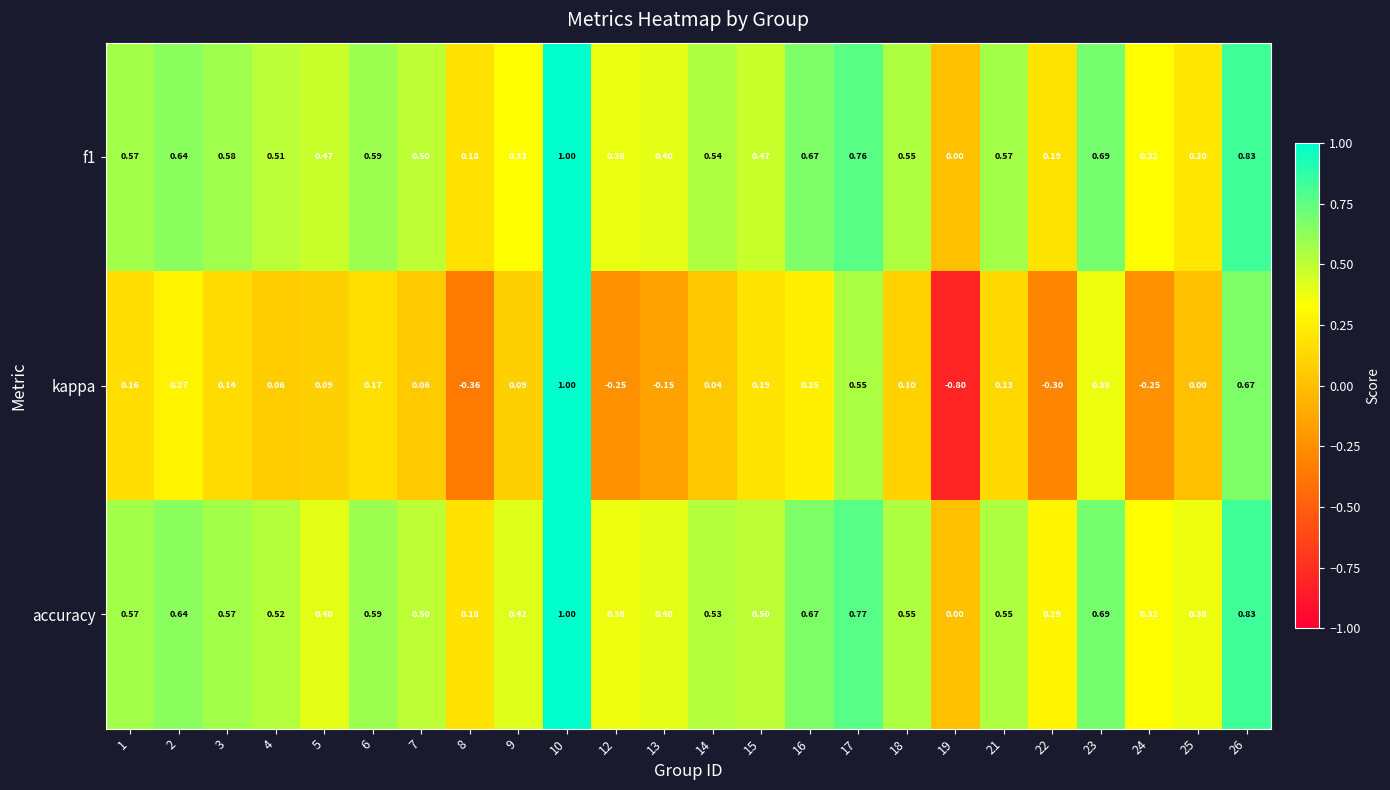

Which series has the widest spread of values?

kappa